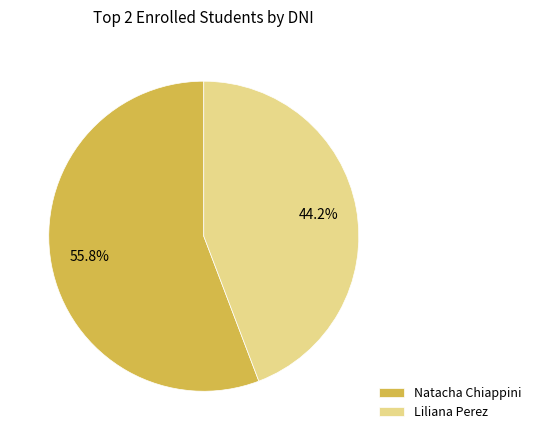

Combined, do Liliana Perez and Natacha Chiappini account for over 50%?

Yes